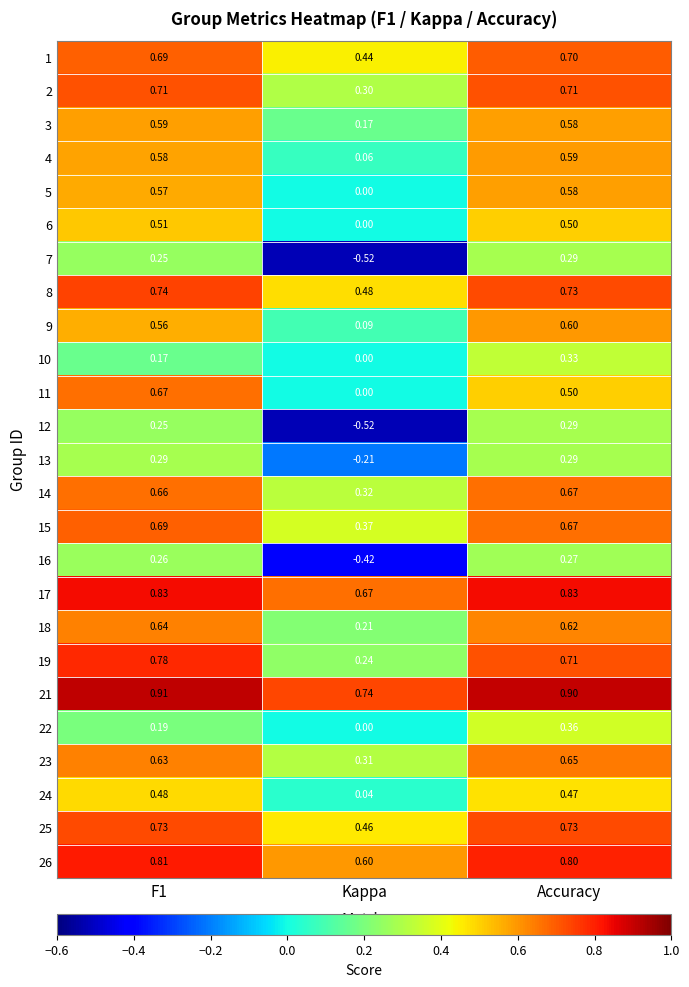

At which category is the sum across all series the highest?

Accuracy